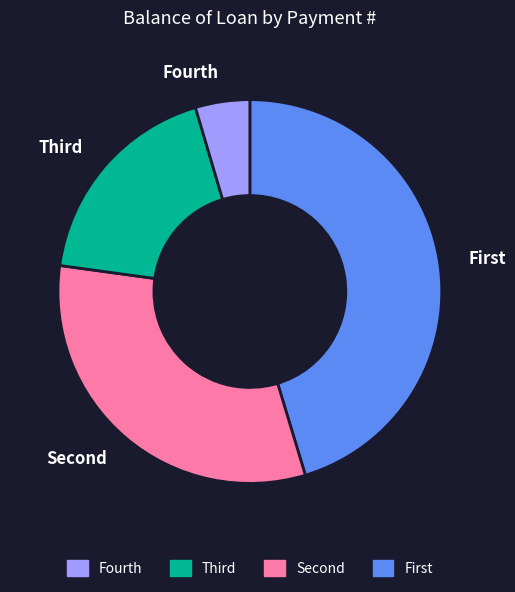

Which slice is the largest?

First